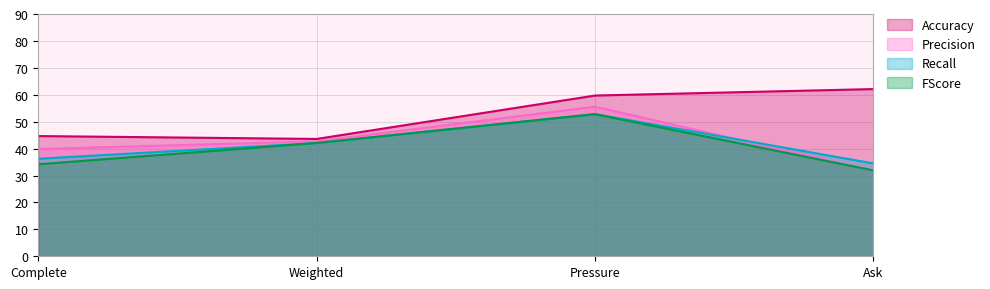

Between Ask and Weighted, which is larger?

Ask